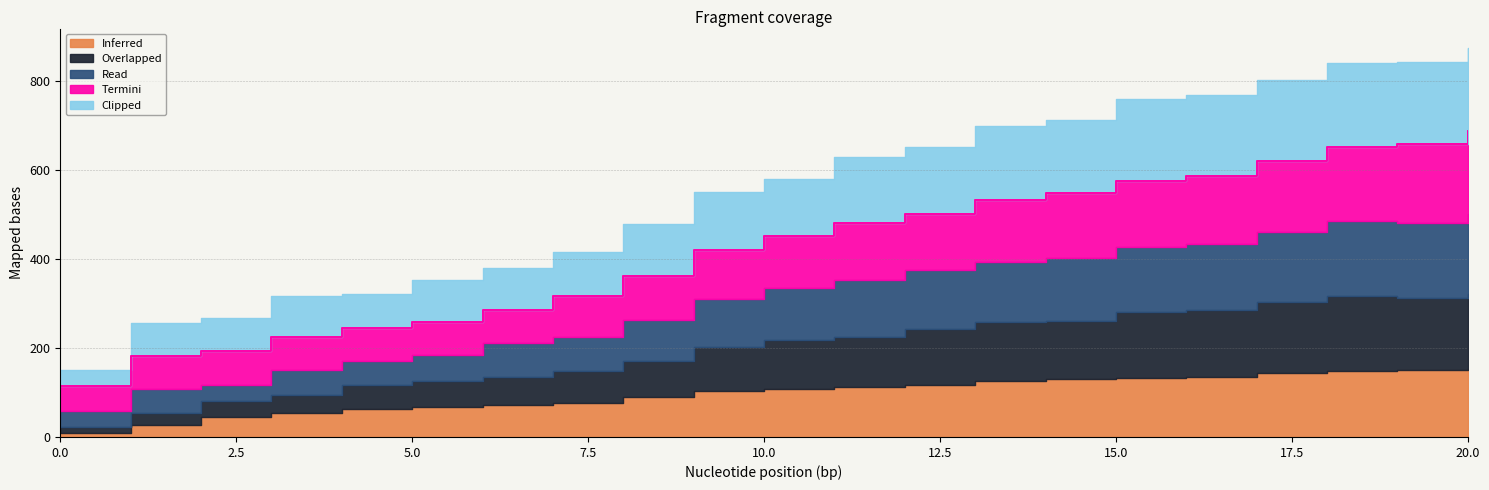

Count the number of categories in the chart.

21